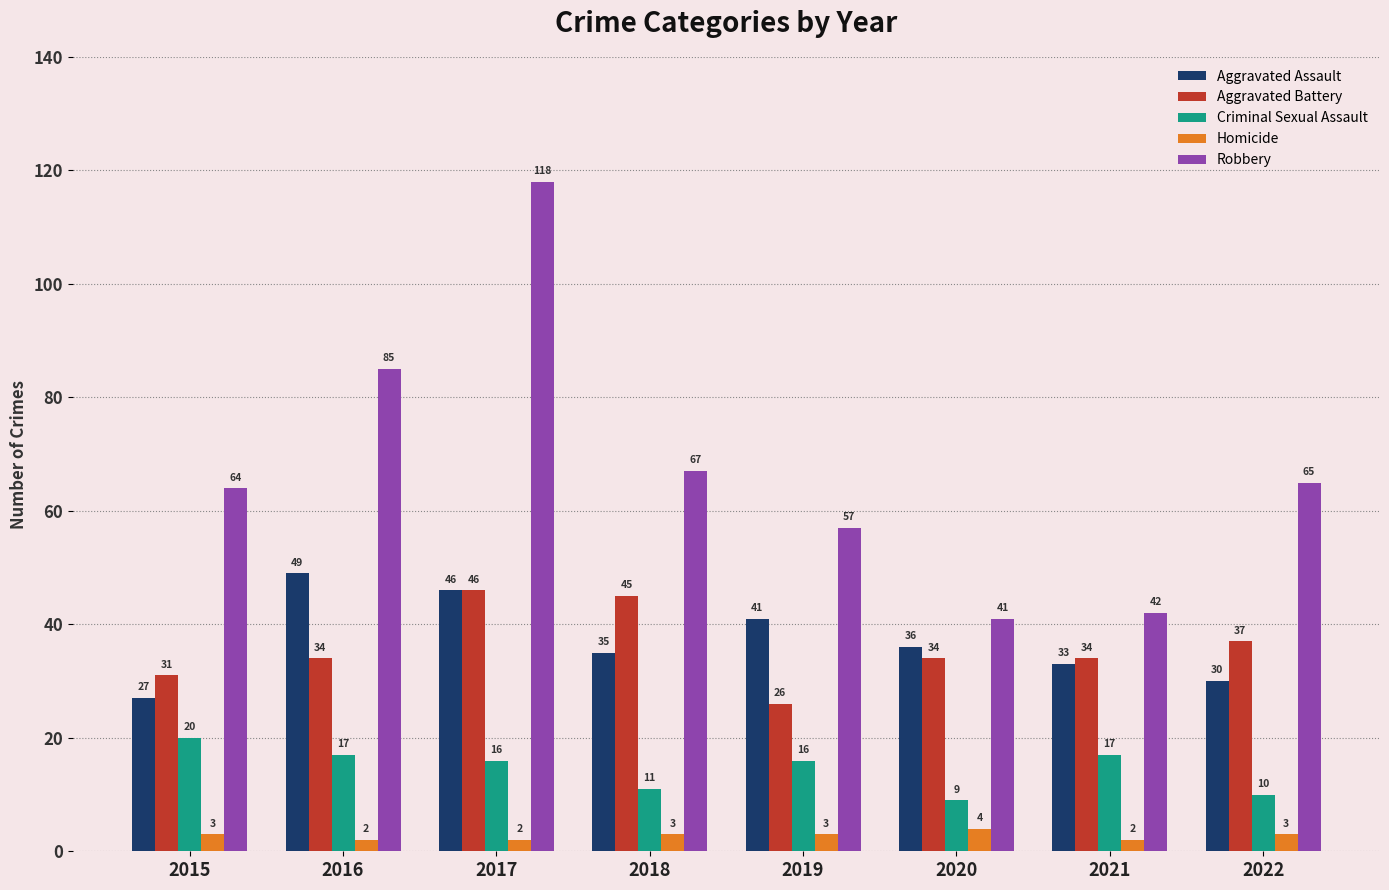

What is the average value of the Homicide series?

3